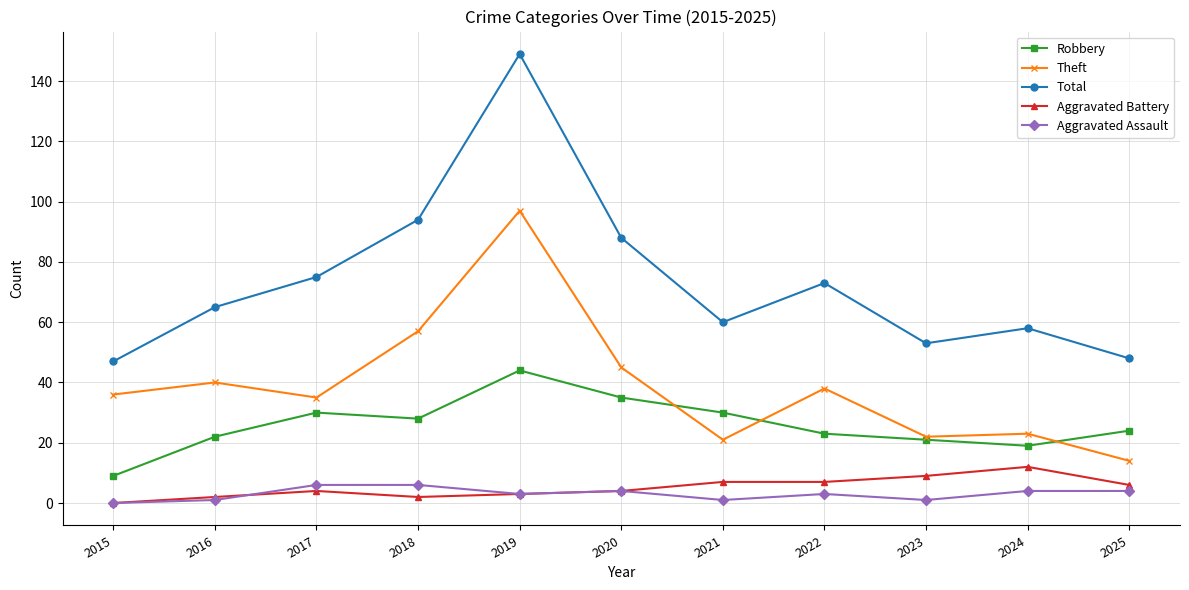

True or false: Theft has more than 0 points higher than both neighbors.

True